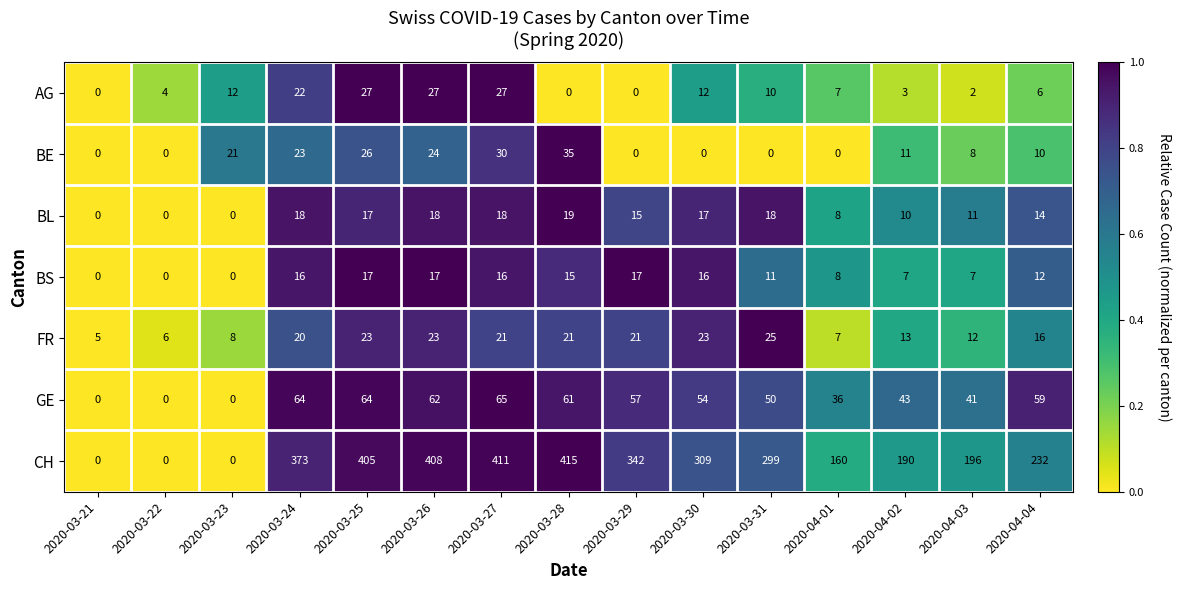

What is the sum of the AG values at 2020-03-31 and 2020-03-29?

10